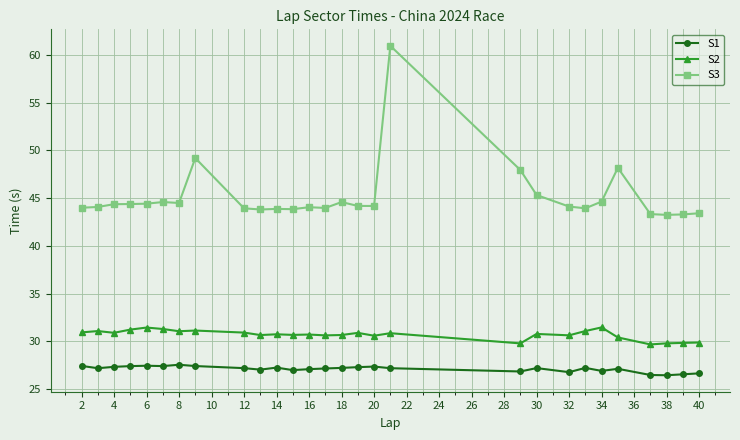

Which series has the widest spread of values?

S3